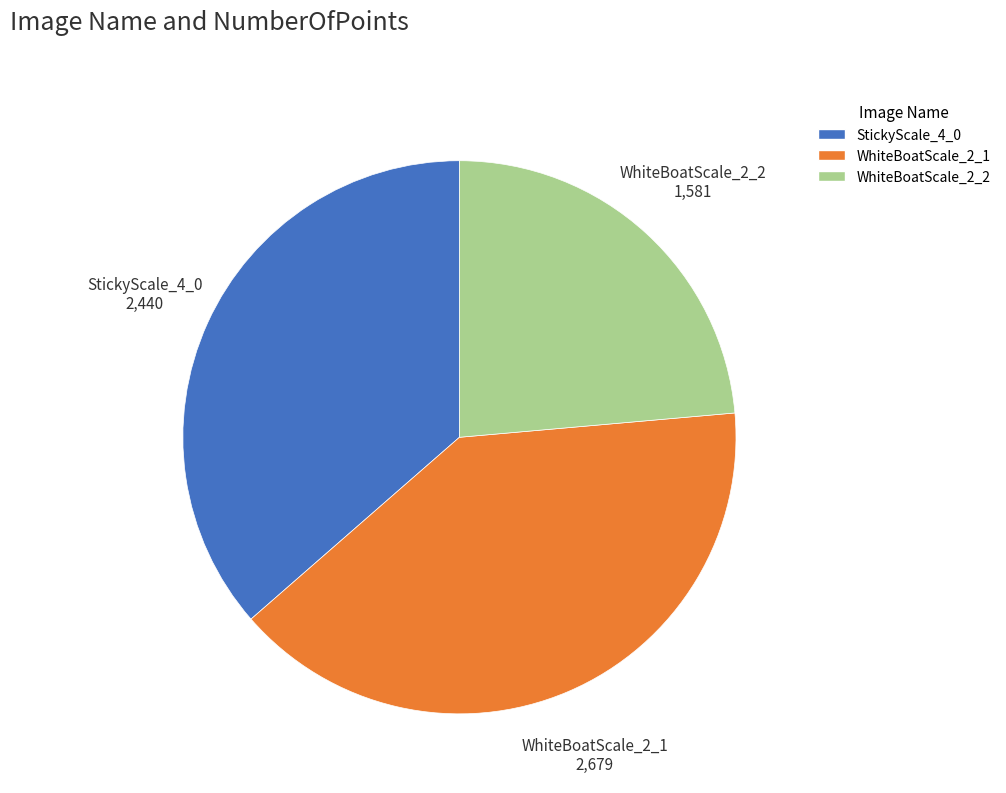

Does WhiteBoatScale_2_2 represent more than half of the total?

No